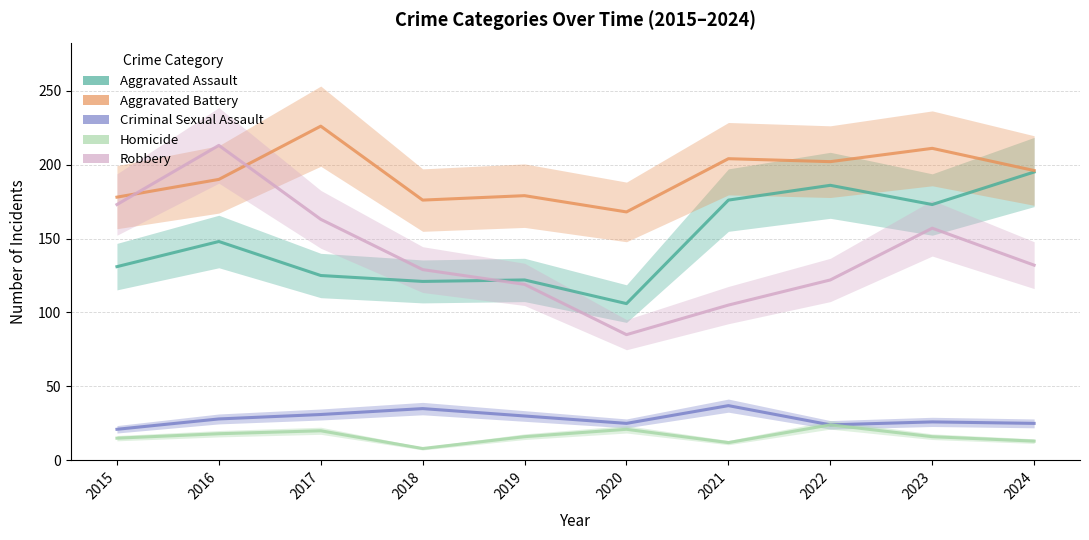

True or false: Homicide and Robbery intersect in this chart.

False